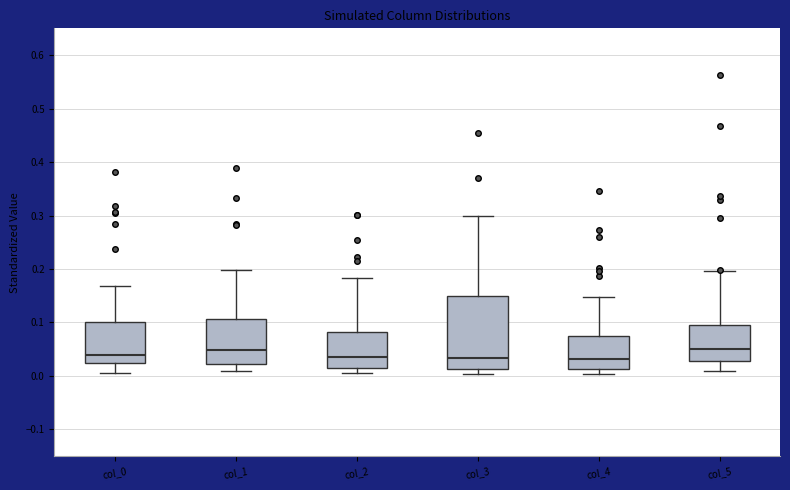

Comparing the boxes themselves (not the whiskers), which one is the tallest?

col_3